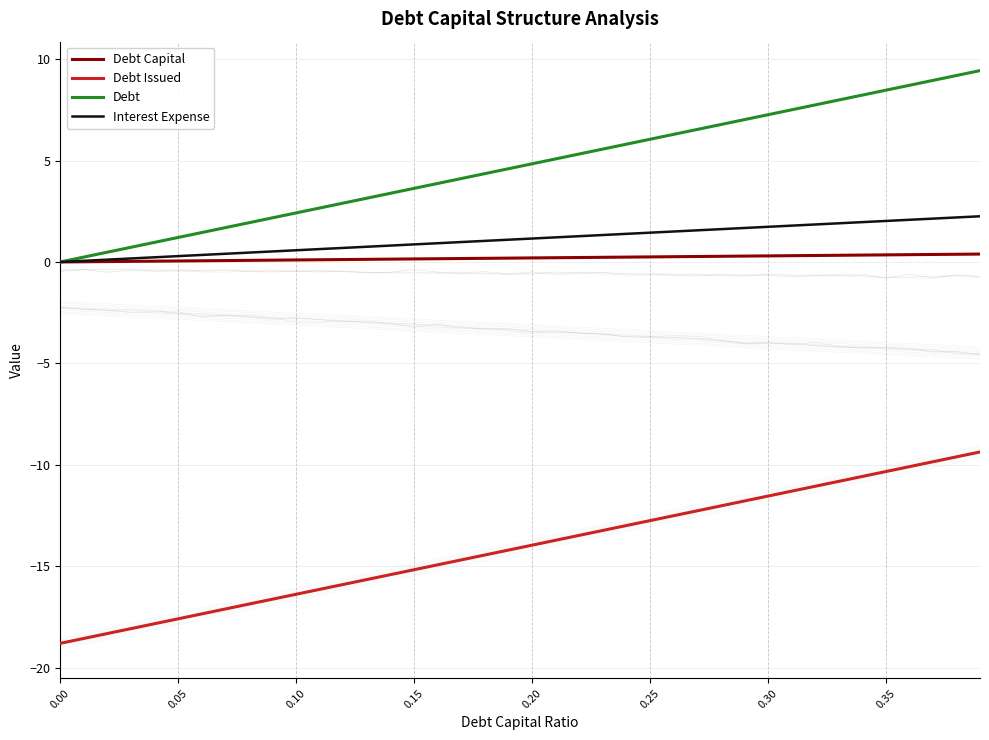

What are all the series names shown in the legend?

Debt Capital, Debt Issued, Debt, Interest Expense